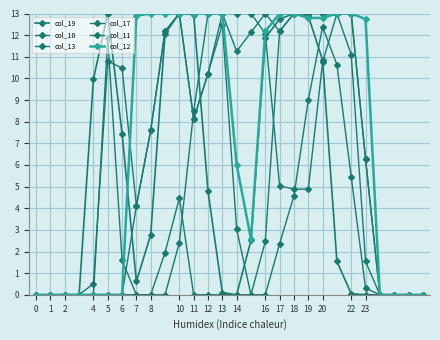

How many distinct data groups are displayed?

6